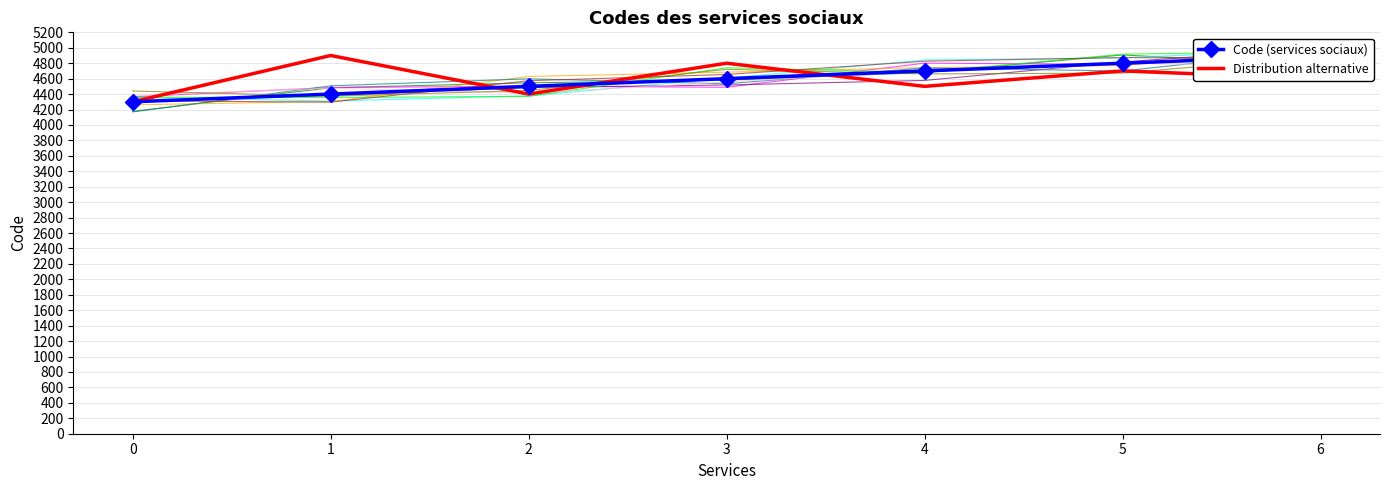

At which category does Distribution alternative reach its first local valley?

2